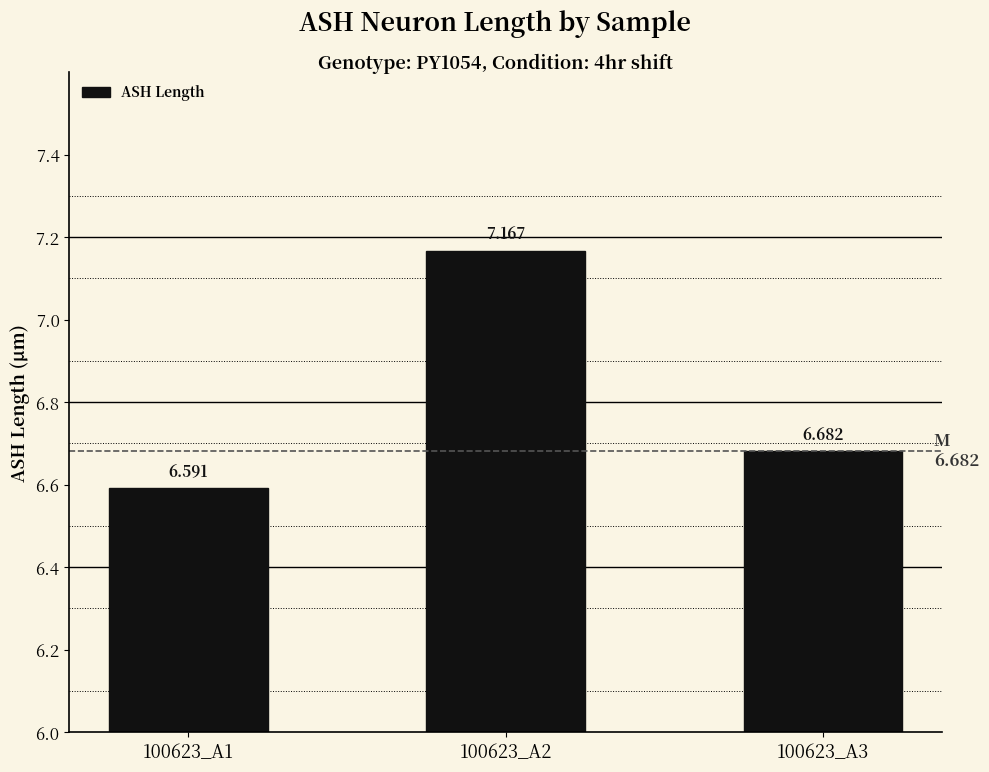

Reading left to right, list all the values displayed in this chart.

100623_A1=6.6	100623_A2=7.2	100623_A3=6.7